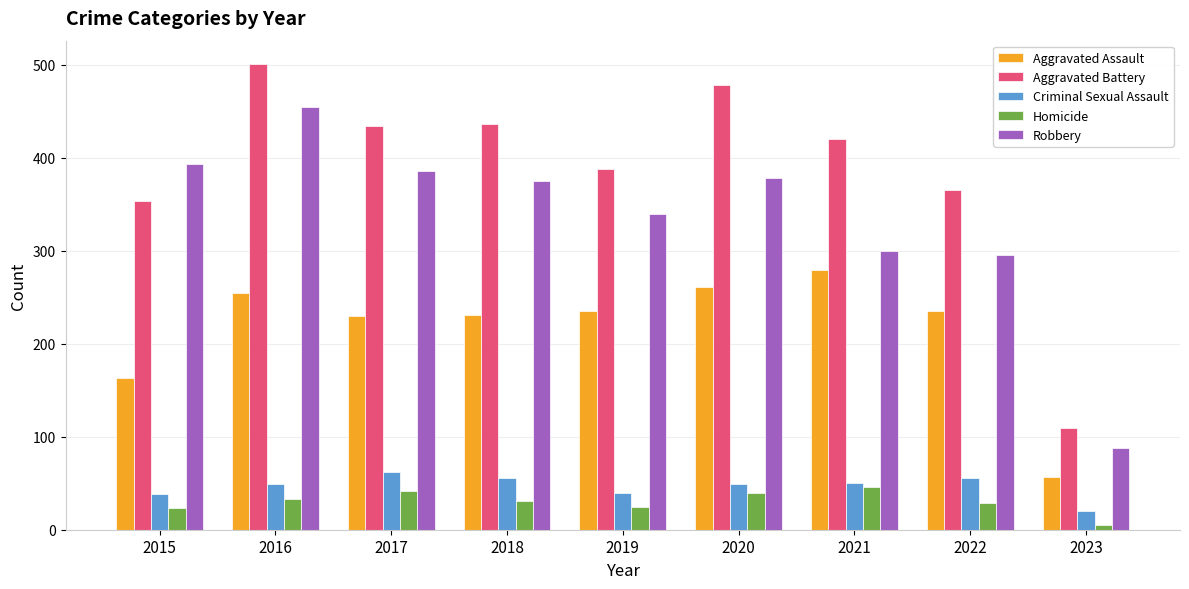

At which label does Robbery reach its minimum?

2023